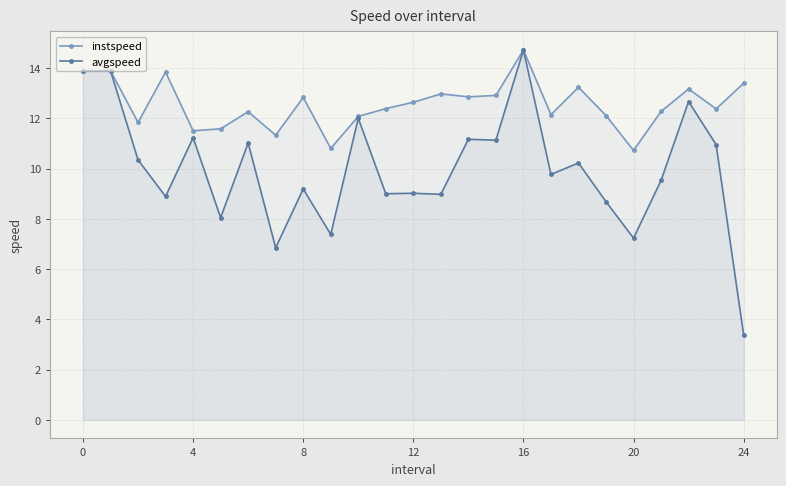

Which series has the widest spread of values?

avgspeed